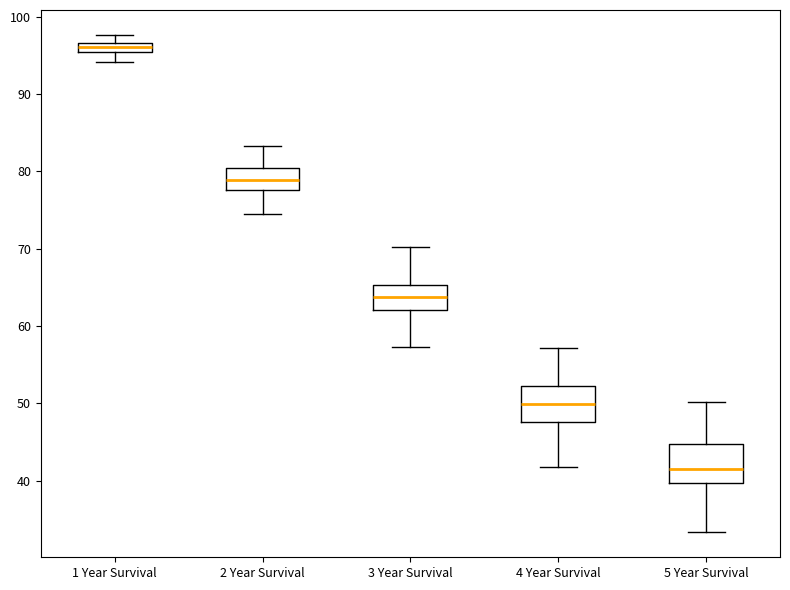

Which box's median line is the lowest?

5 Year Survival